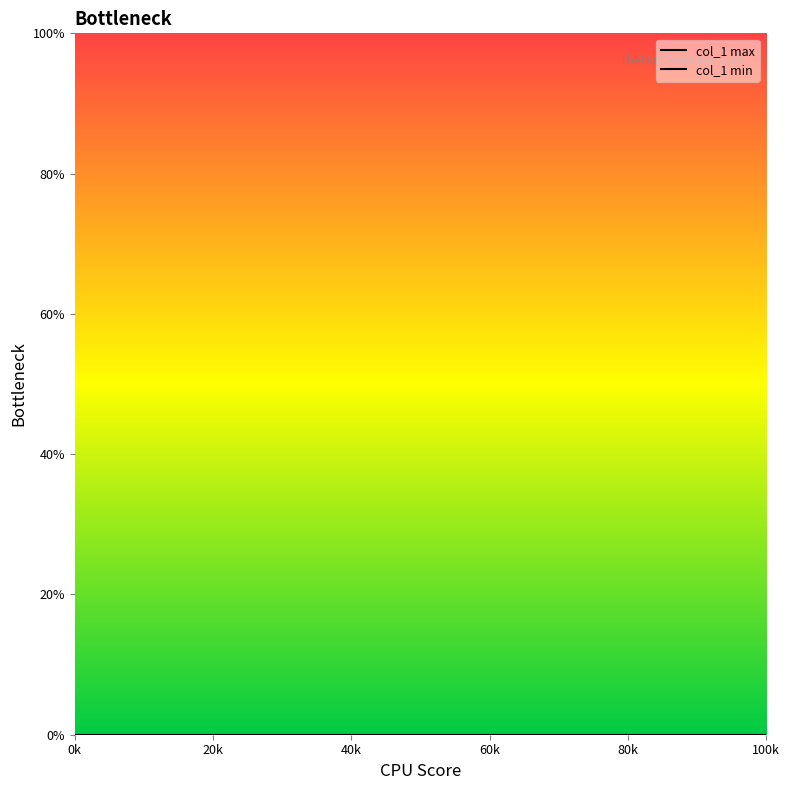

How many lines are shown in the chart?

2